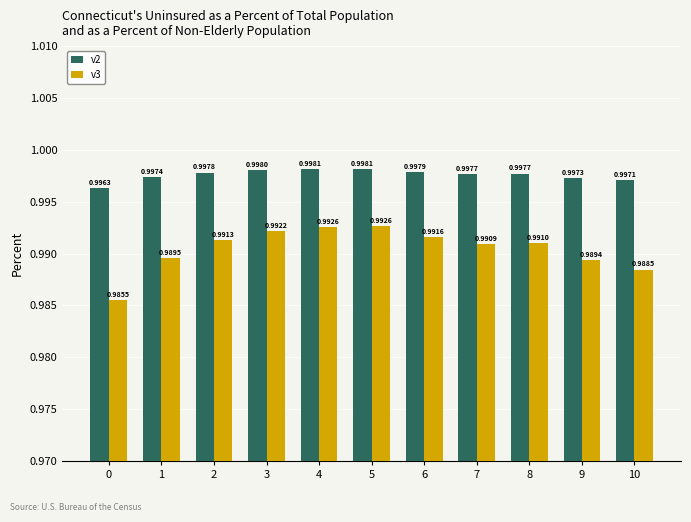

Is the value of v3 at 7 greater than the value of v2 at 8?

No